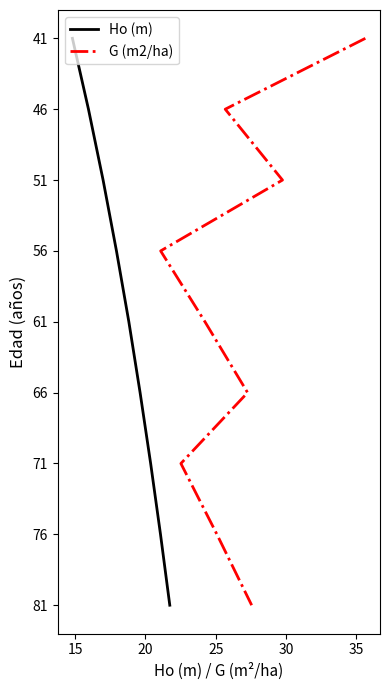

True or false: Ho (m) and G (m2/ha) cross at least once.

False